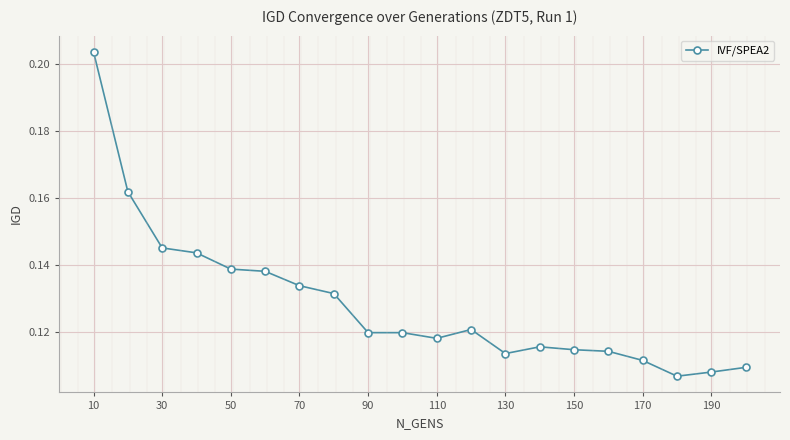

How many values are between 0 and 1?

20